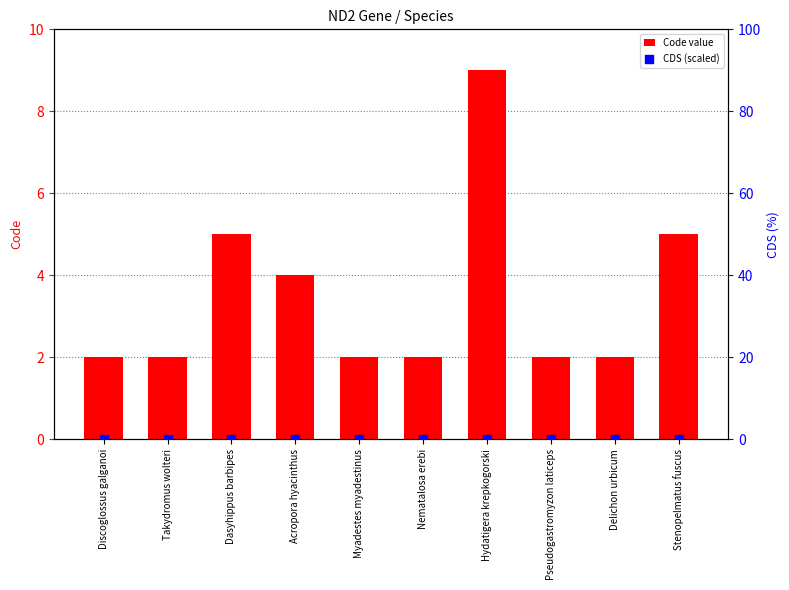

Which series contains the lowest Y value?

CDS (scaled)